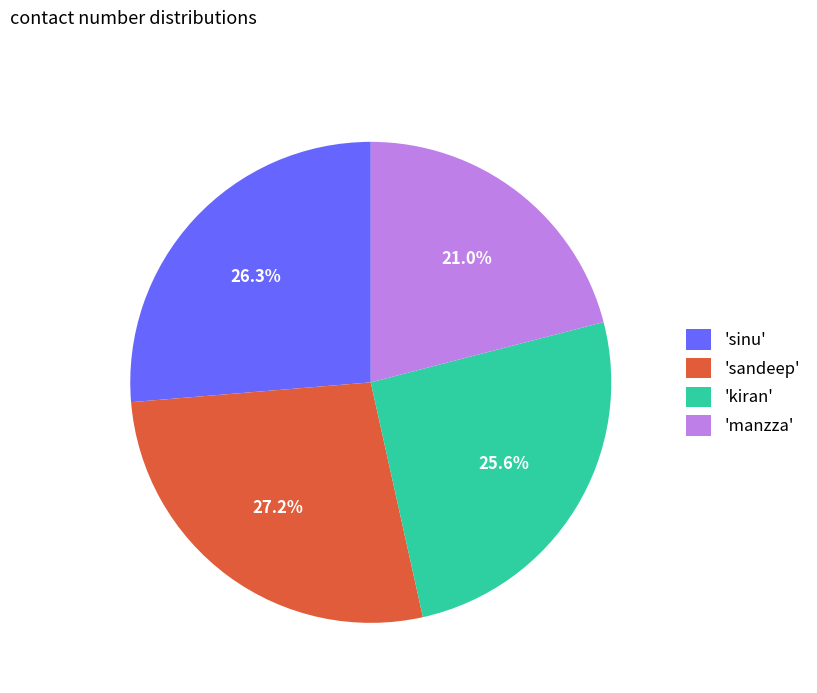

Combined, do 'sinu' and 'sandeep' account for over 50%?

Yes